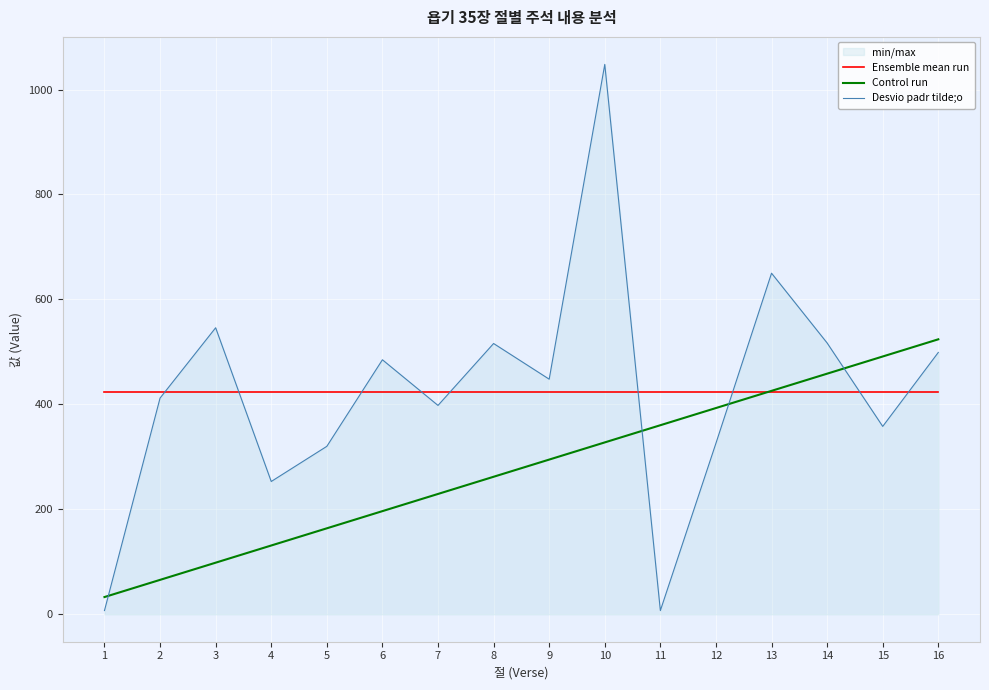

Which series has the widest spread of values?

Desvio padr tilde;o